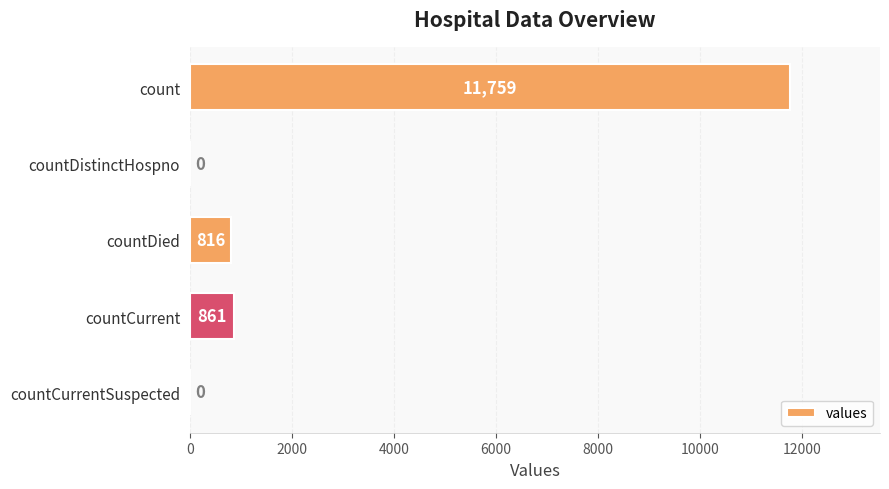

What is the maximum value shown in the chart?

11759